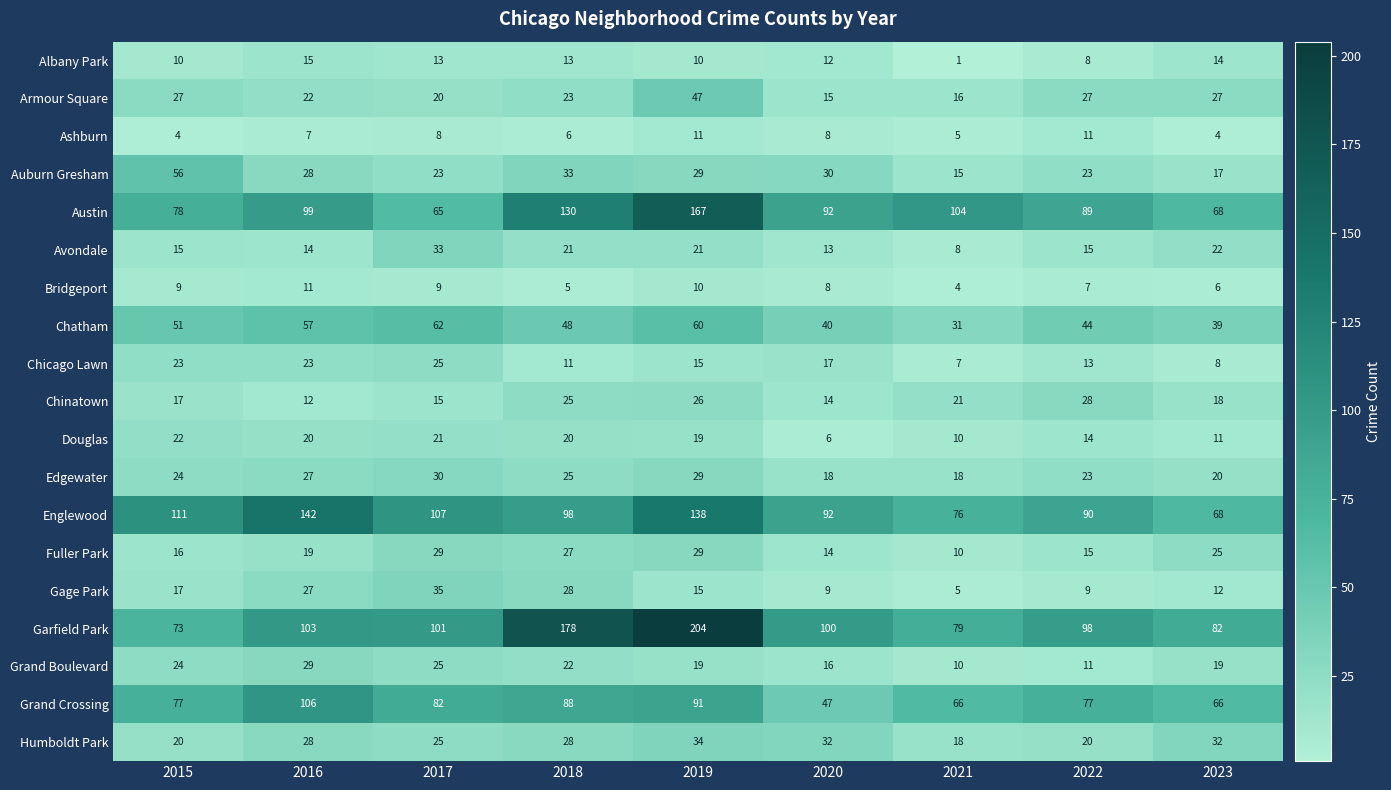

At how many categories does at least one series exceed 20?

9